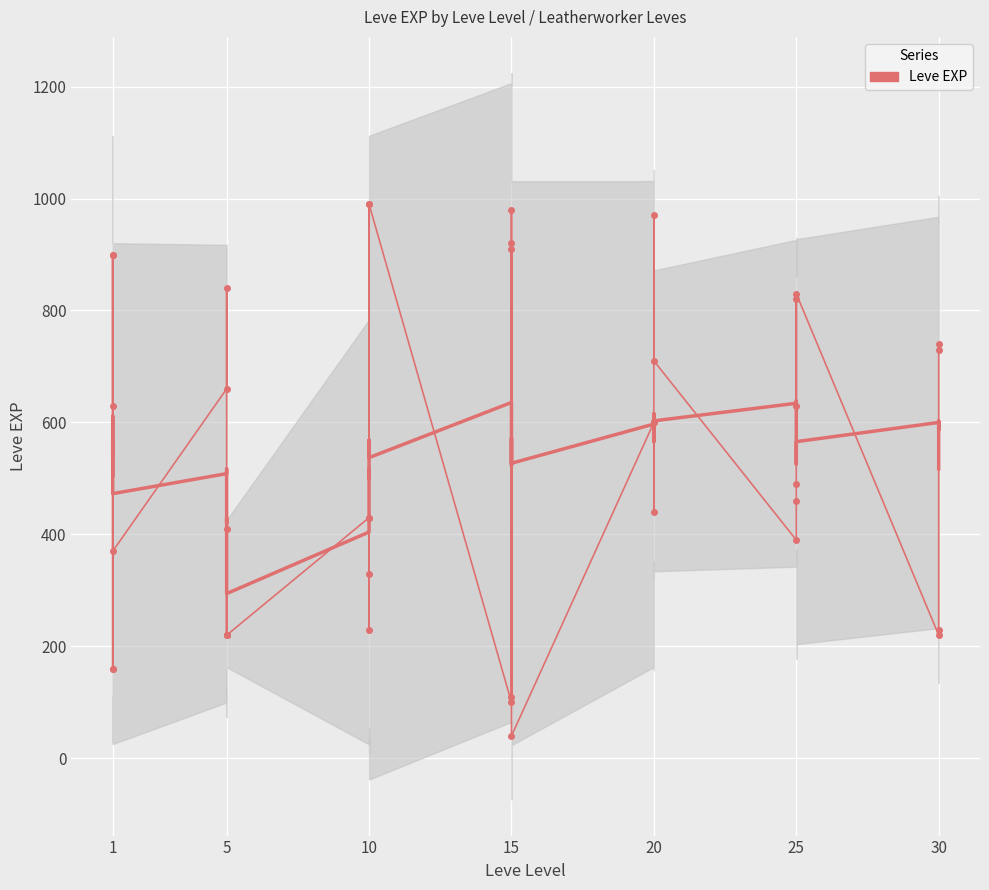

Between 20 and 10, which is larger?

20